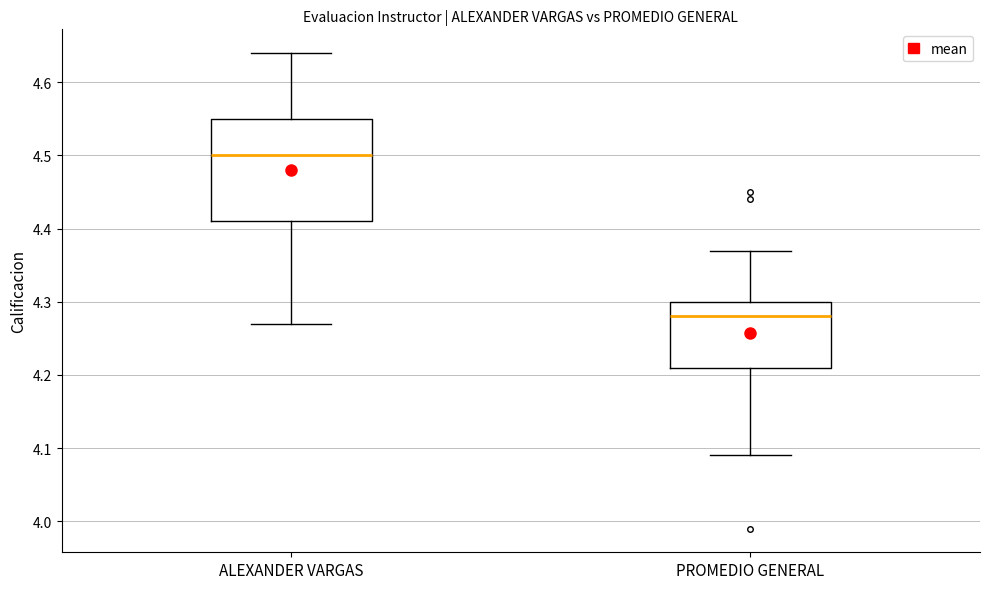

Where does the upper whisker of the box for PROMEDIO GENERAL end on the y-axis? The values are not printed on the chart, so give them approximately, as read against the axis.

4.37